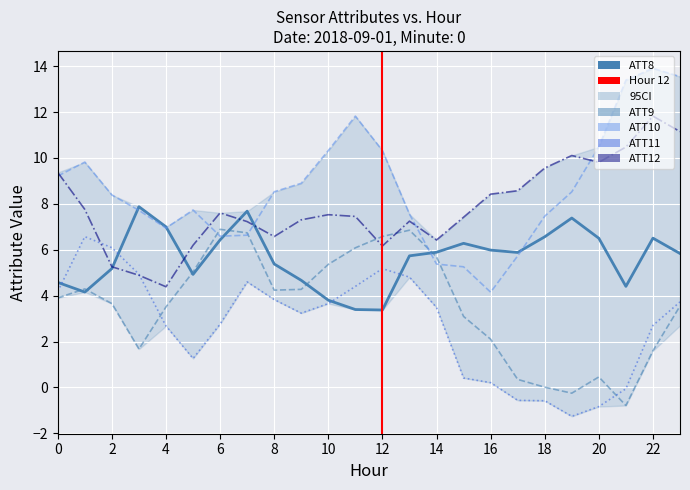

The value of ATT8 at 13 is 3.7. True or false?

False